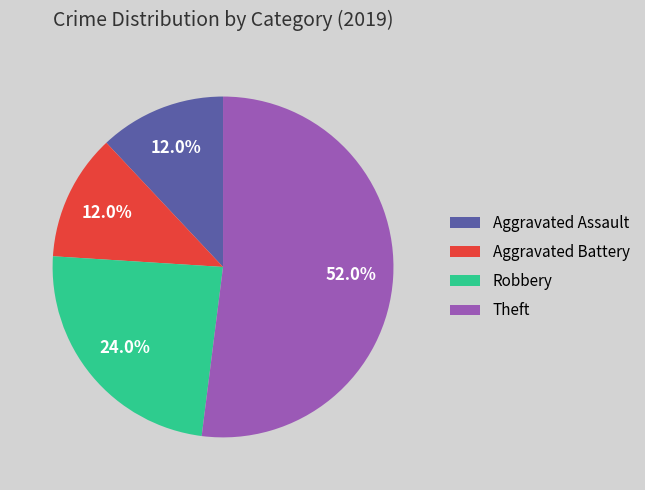

Does Theft represent more than half of the total?

Yes